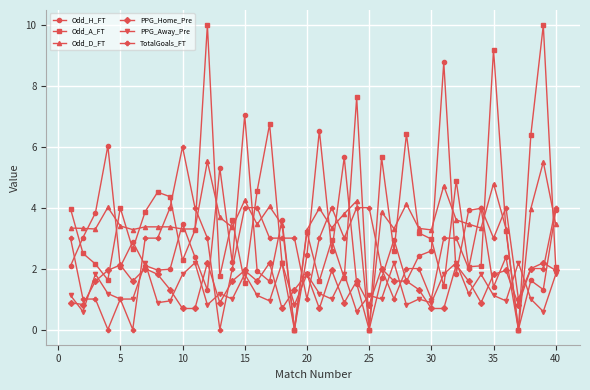

What is the value of the TotalGoals_FT point at the 18th from the left?

3.0